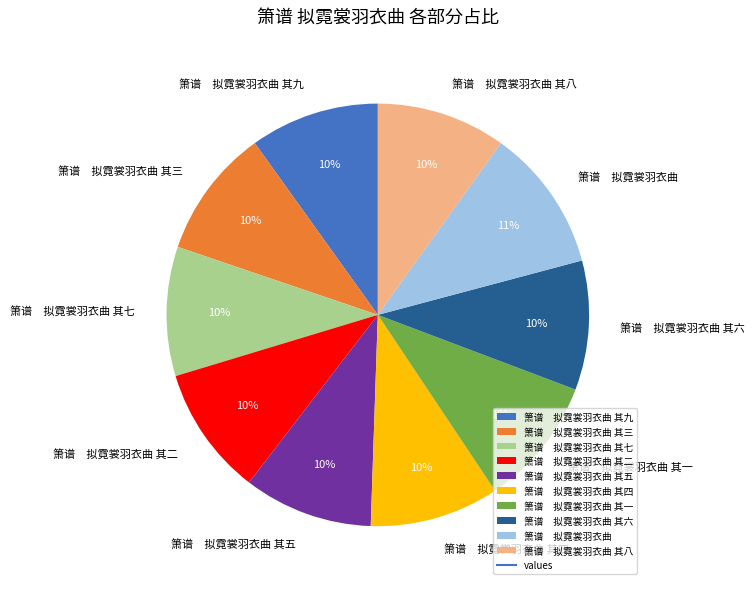

Is there a majority slice in this chart?

No